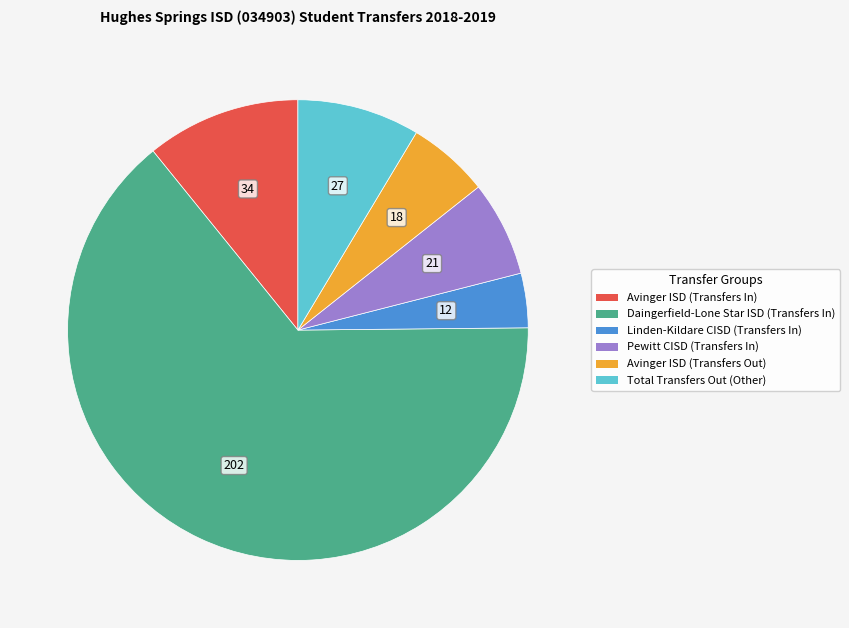

Is there any slice that represents more than half of the pie?

Yes